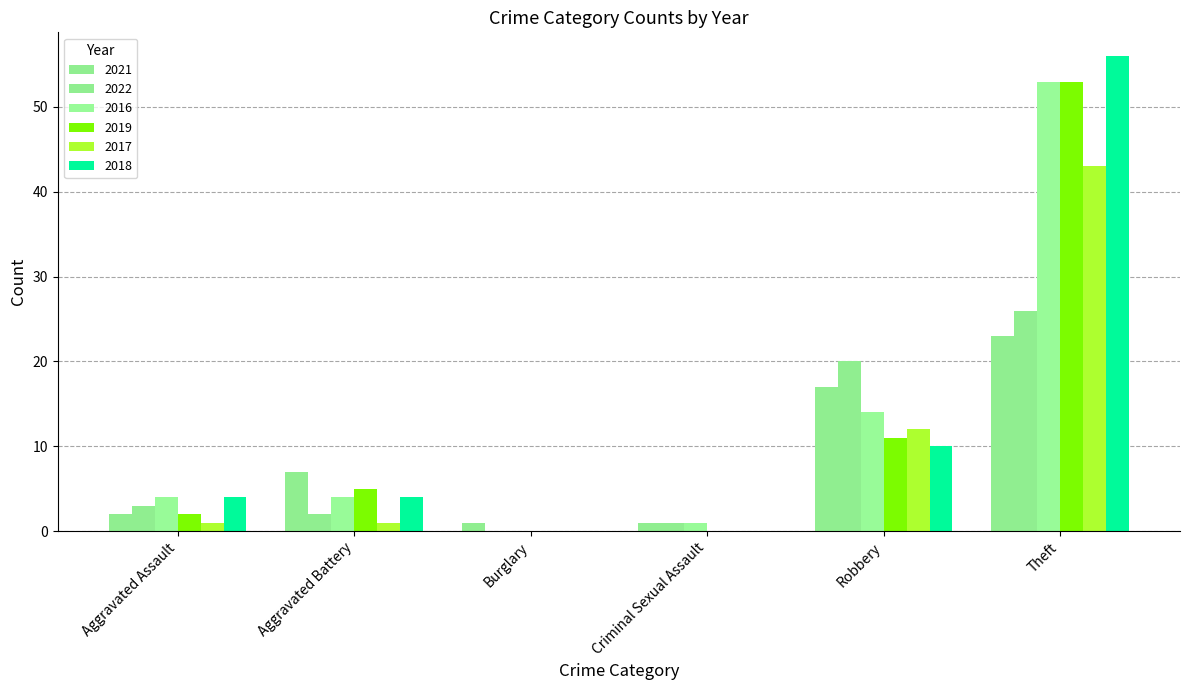

How many series are shown in this chart?

6